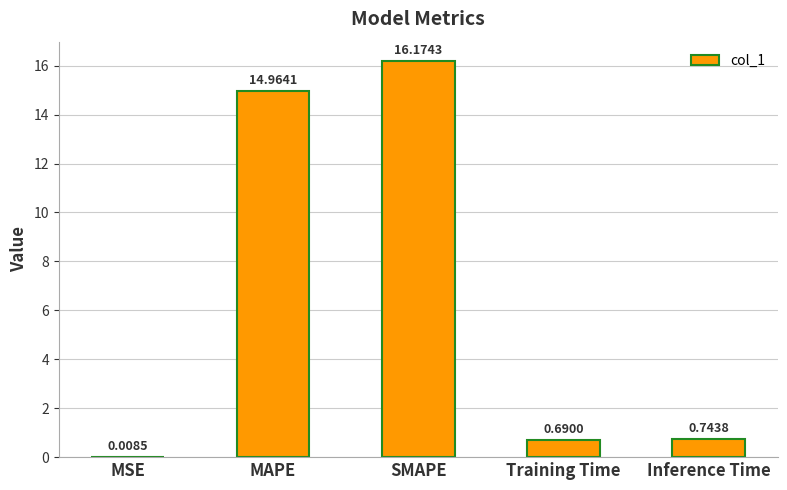

How many data points does each series have?

5